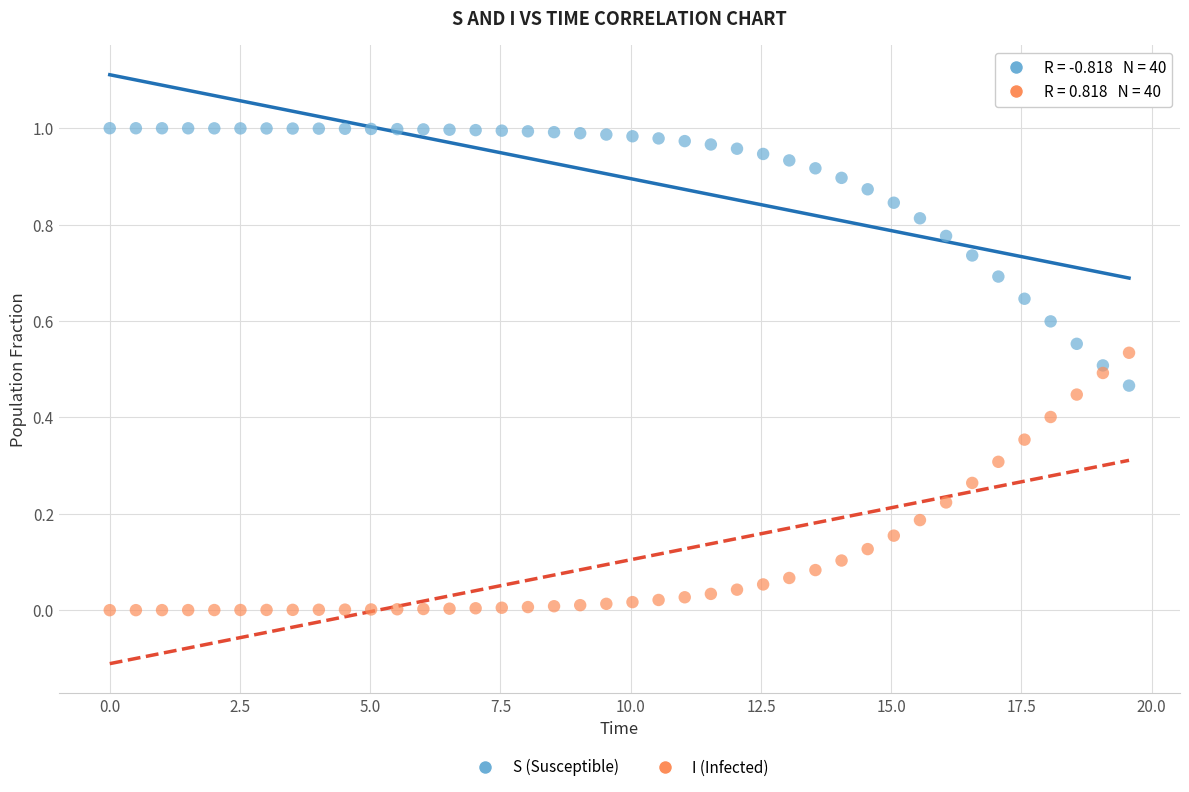

Which series contains the lowest Y value?

I (Infected)